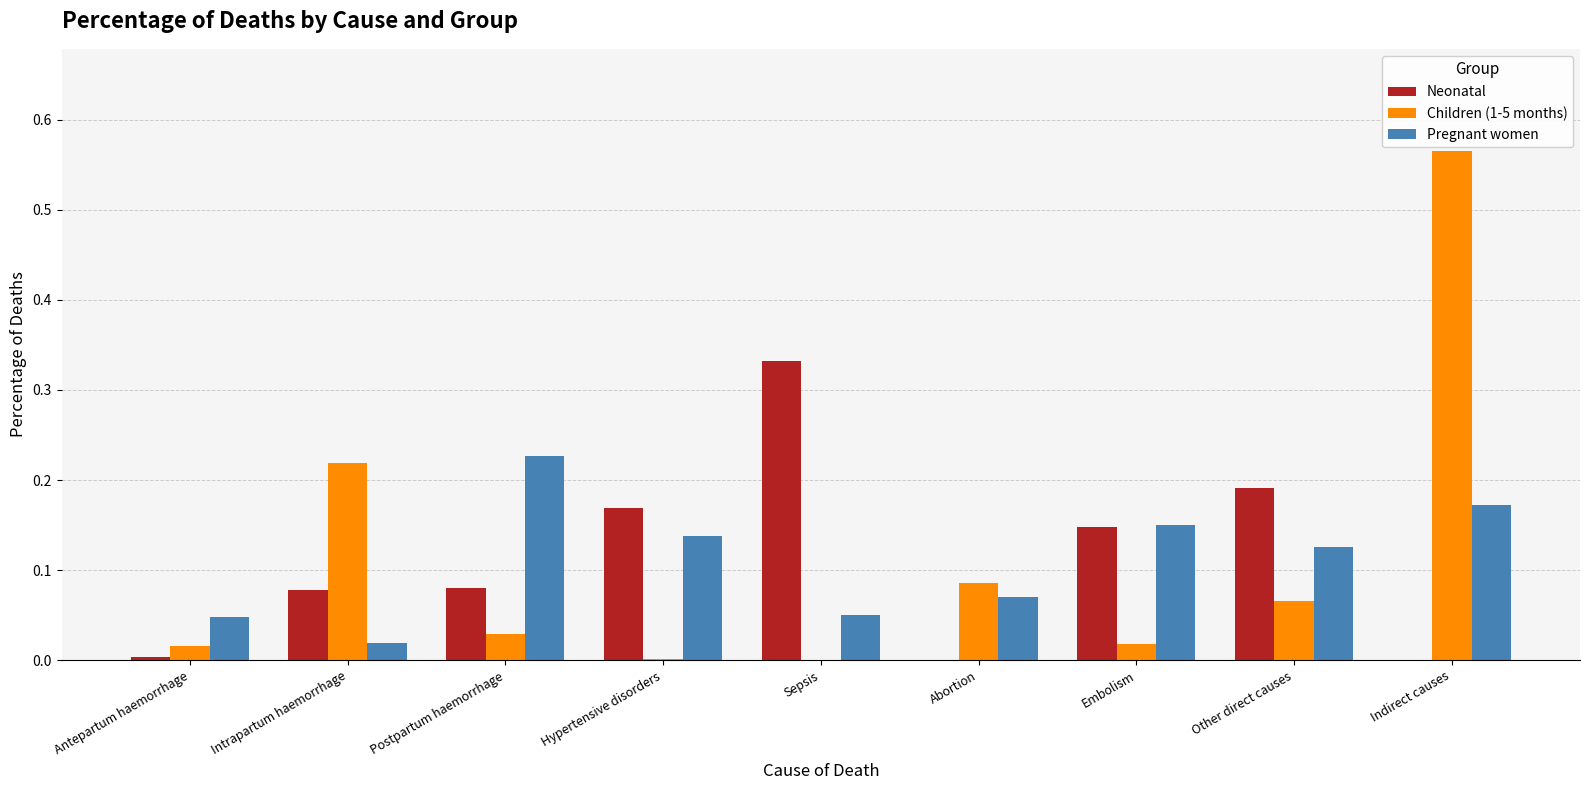

At which label does Neonatal reach its peak?

Sepsis